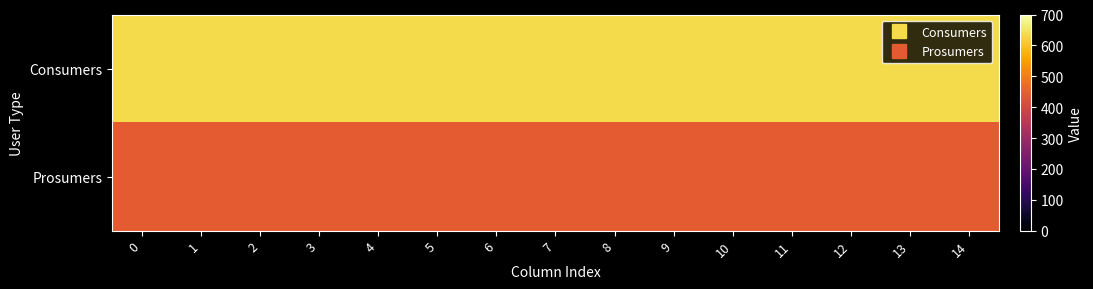

Reading left to right, what are all the values shown in this chart?

row_0: 635	635	635	635	635	635	635	635	635	635	635	635	635	635	635
row_1: 440	440	440	440	440	440	440	440	440	440	440	440	440	440	440